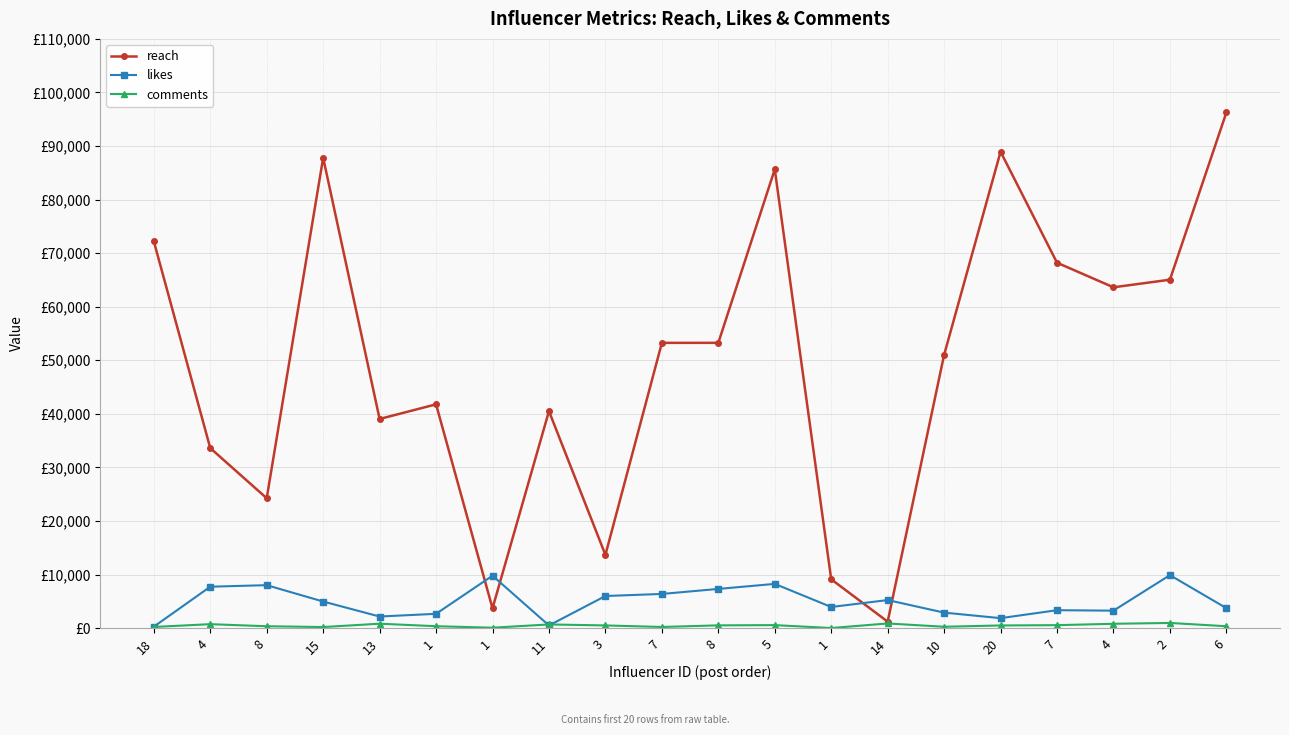

Is this an area chart (filled region under the line)?

No